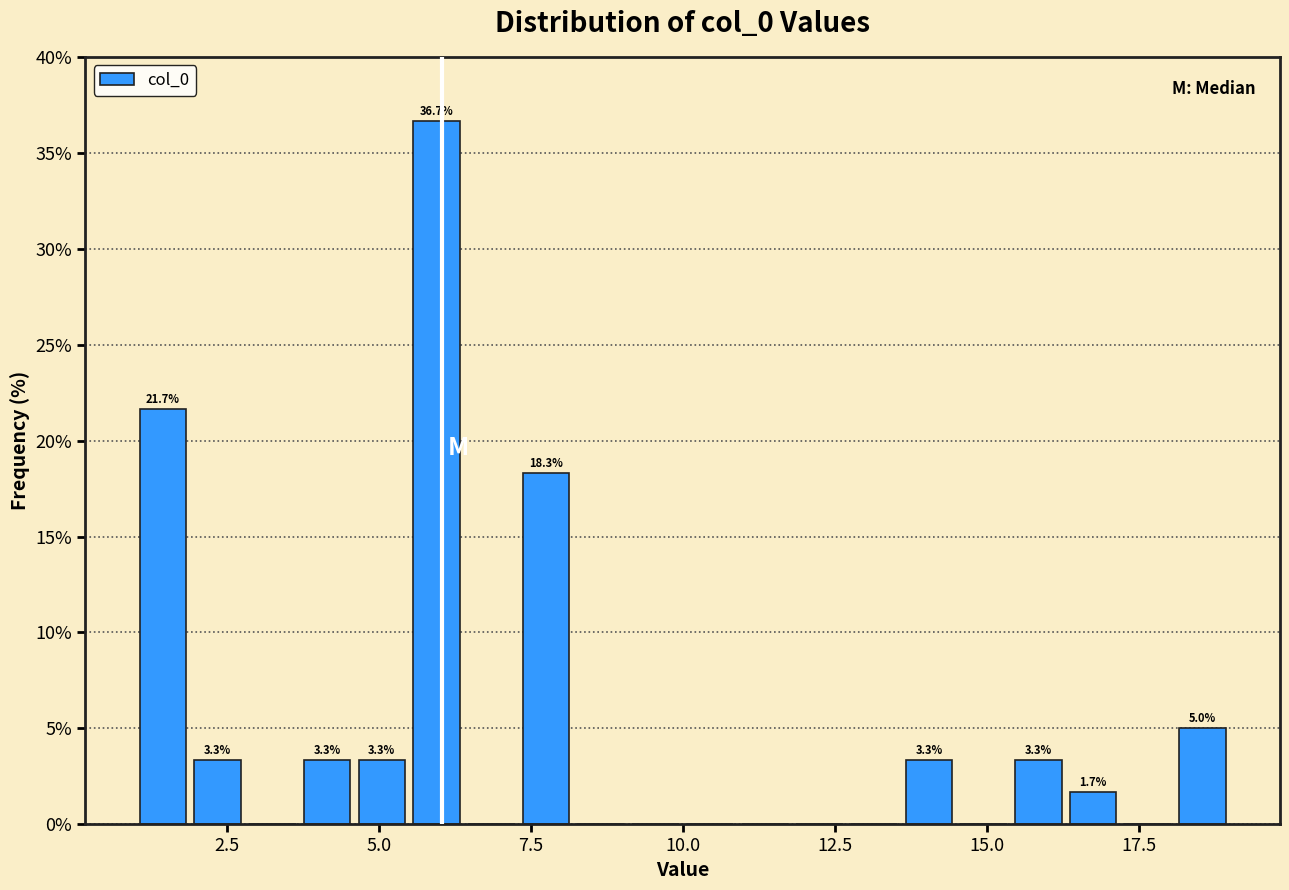

Read against the x-axis, roughly where is the centre of the tallest bar?

6.0